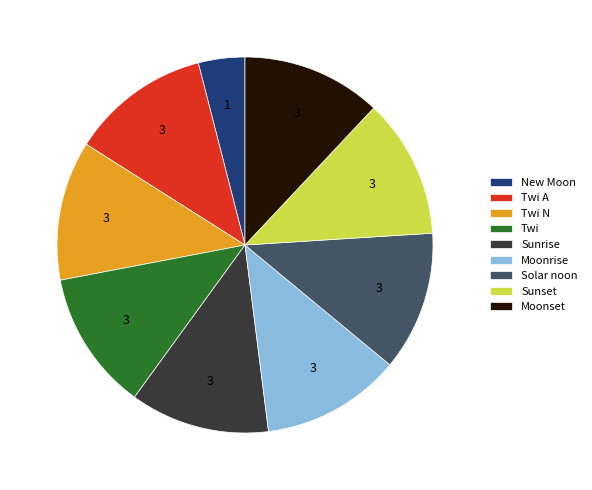

Combined, do Twi N and Moonset account for over 50%?

No